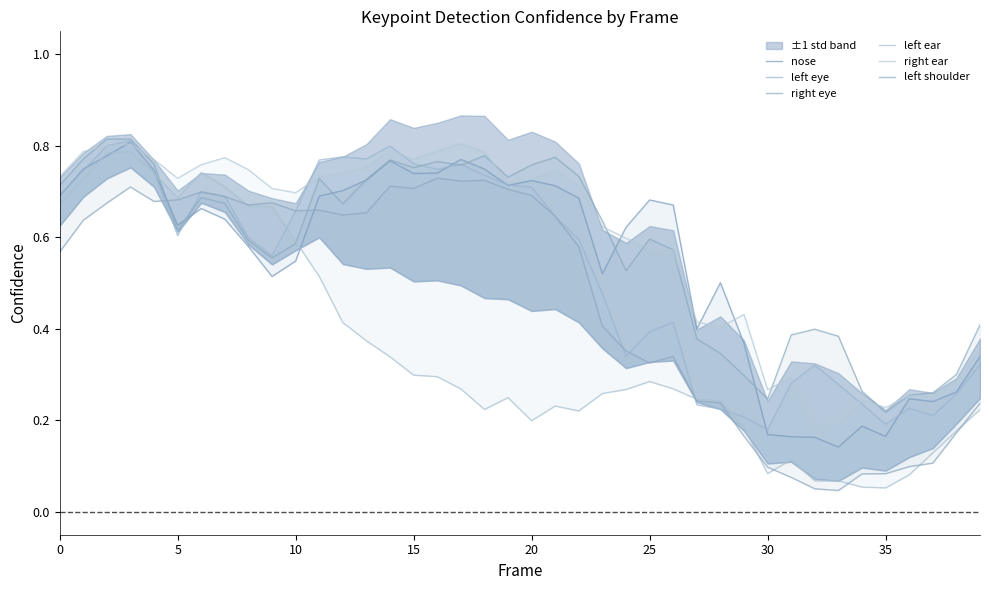

Which series has the largest range (max minus min)?

left ear